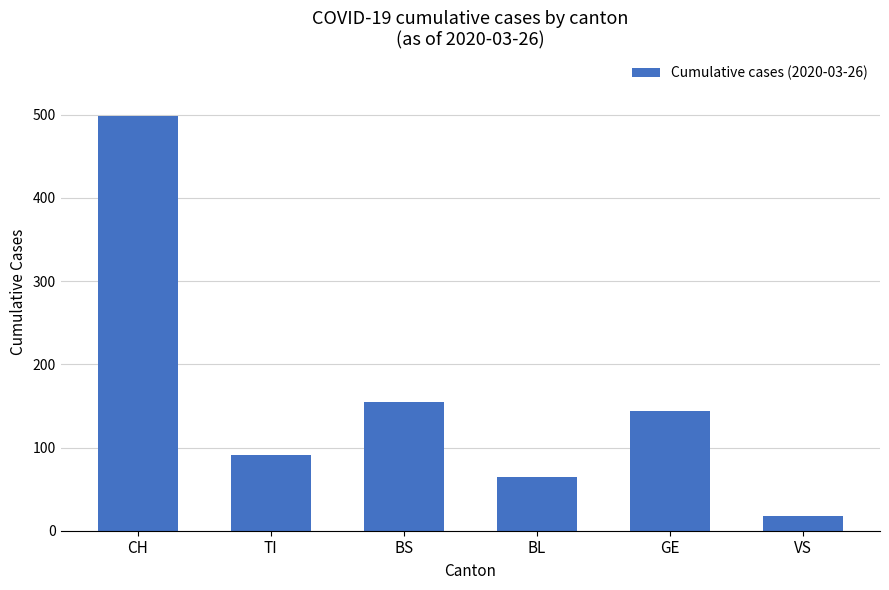

What position from the left is CH?

1